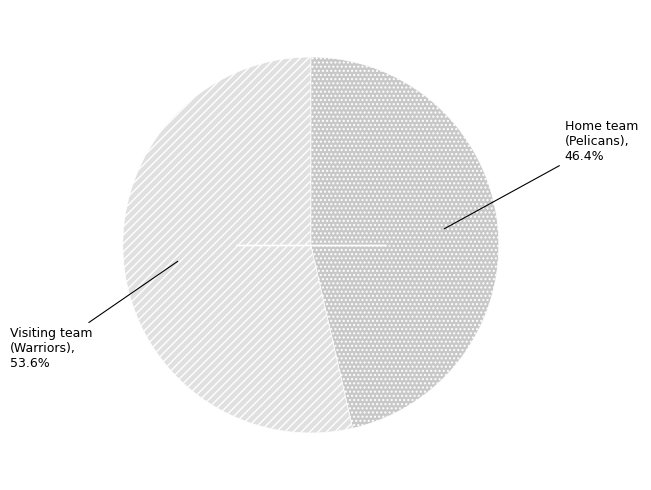

Does any single category account for the majority?

Yes